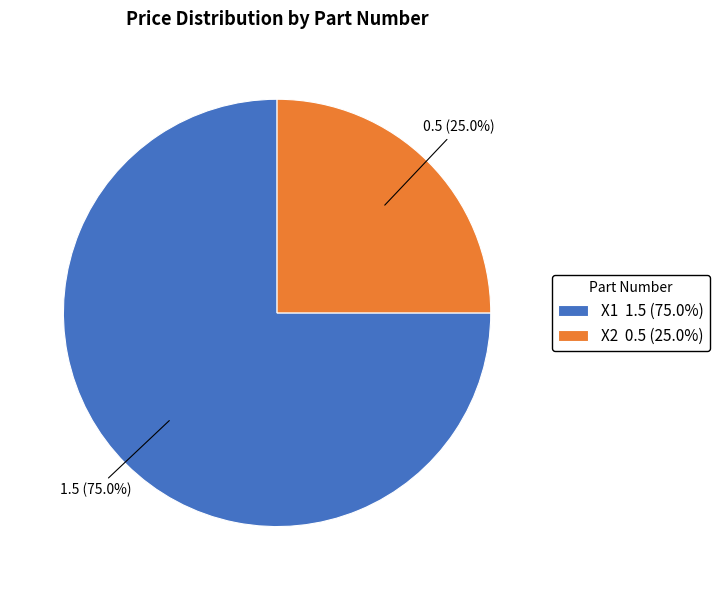

How many segments does this pie chart have?

2